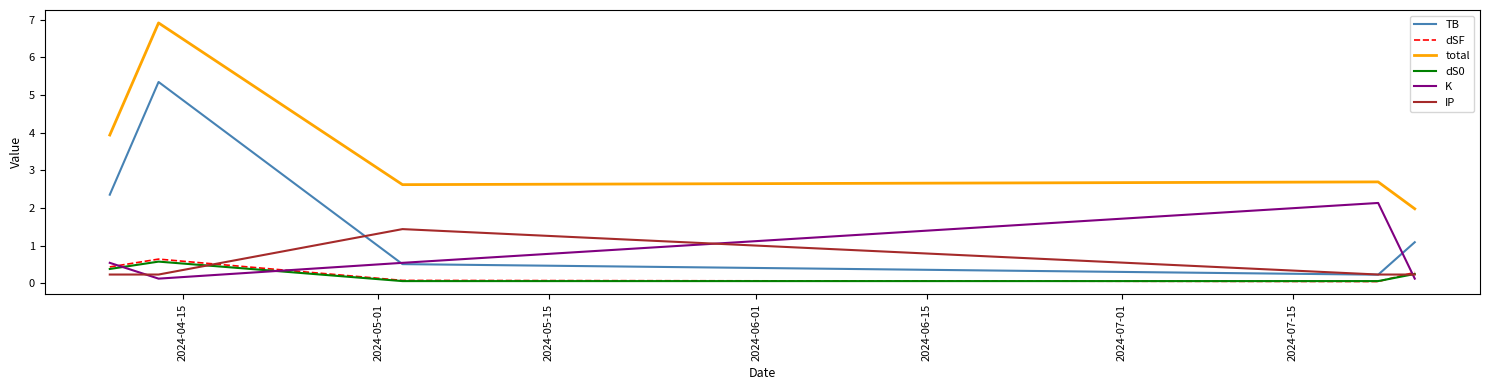

Which series ends up on top after the final intersection of IP and K?

IP